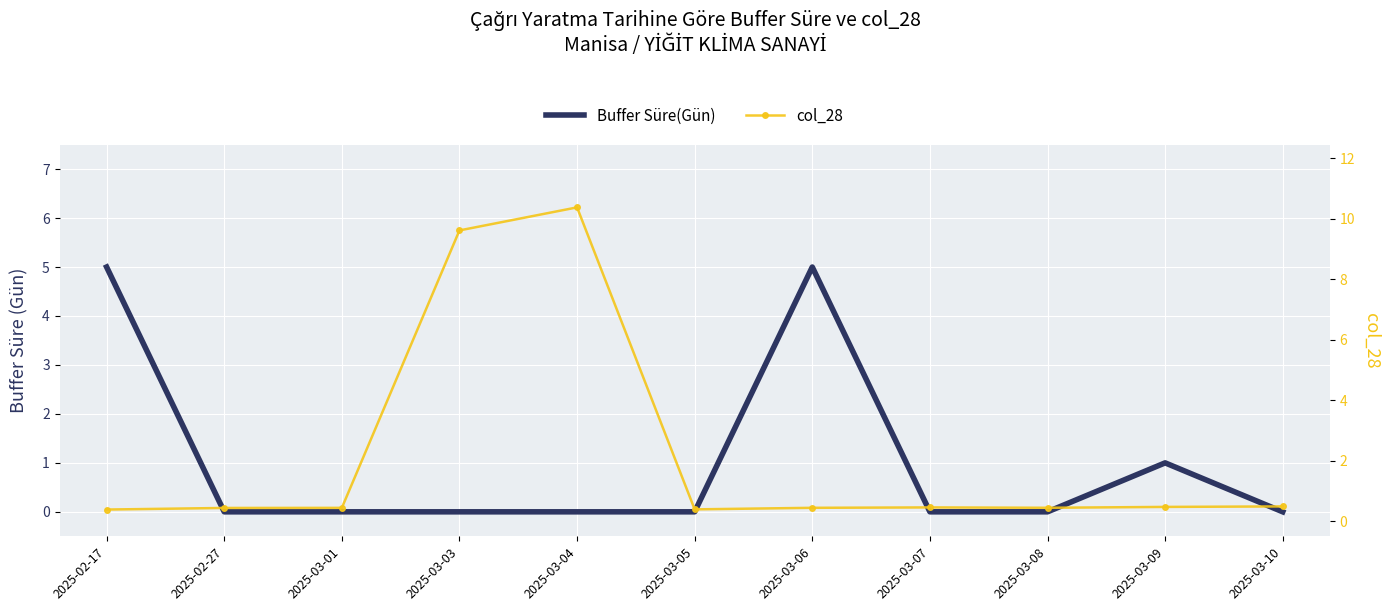

How many data points in Buffer Süre(Gün) are above 0?

3